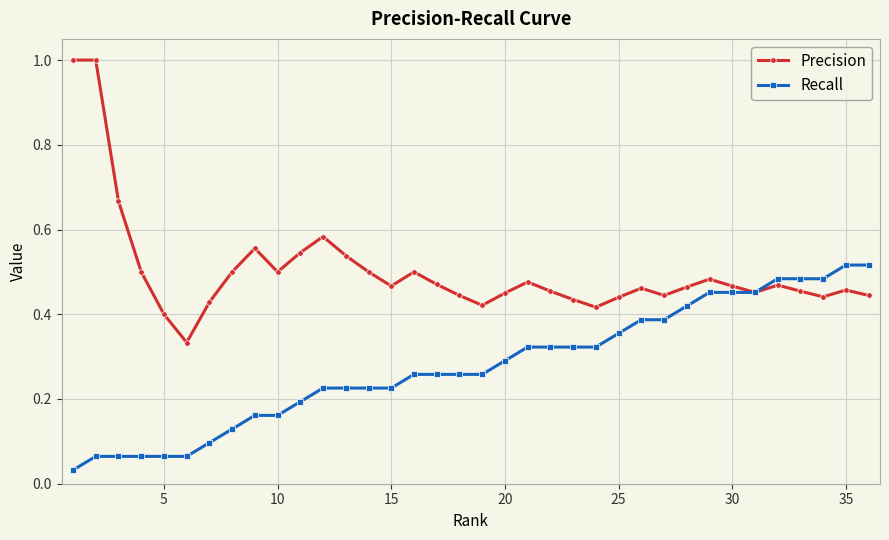

Is this an area chart (filled region under the line)?

No